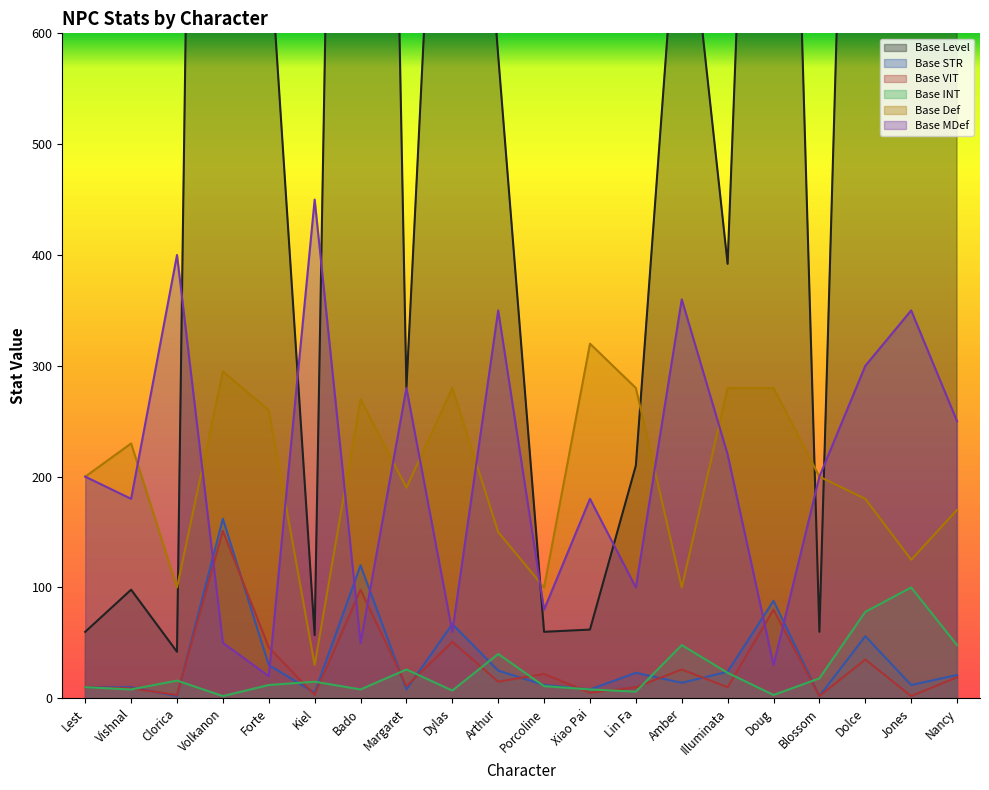

True or false: Base MDef has a value of 246 at Kiel.

False